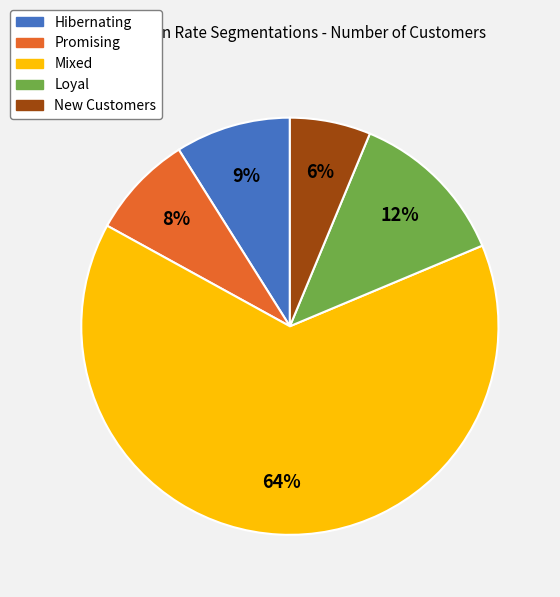

To the nearest percent, what percentage of the pie is New Customers?

6%